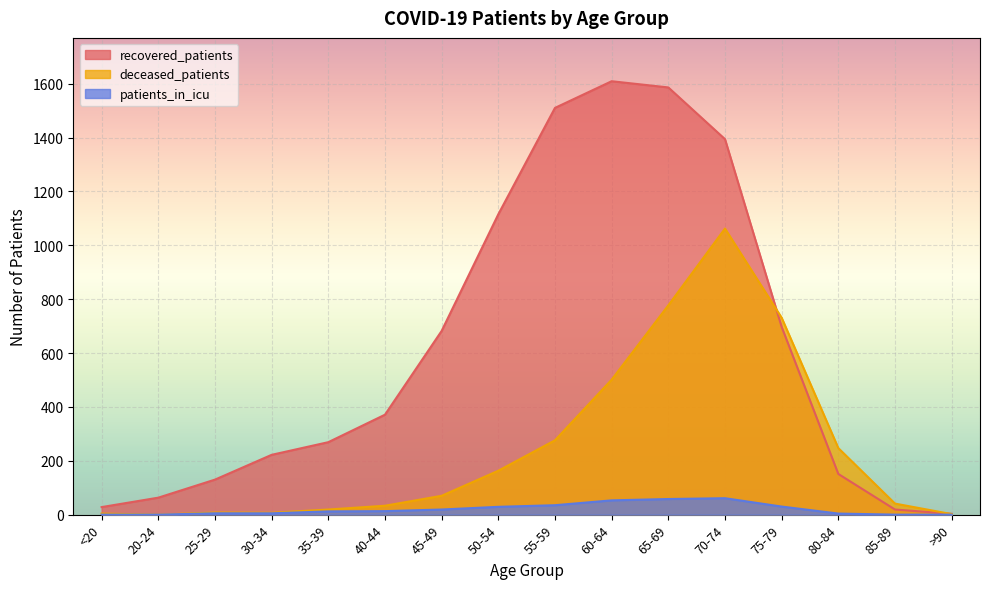

Where does the patients_in_icu series first go above 13?

45-49